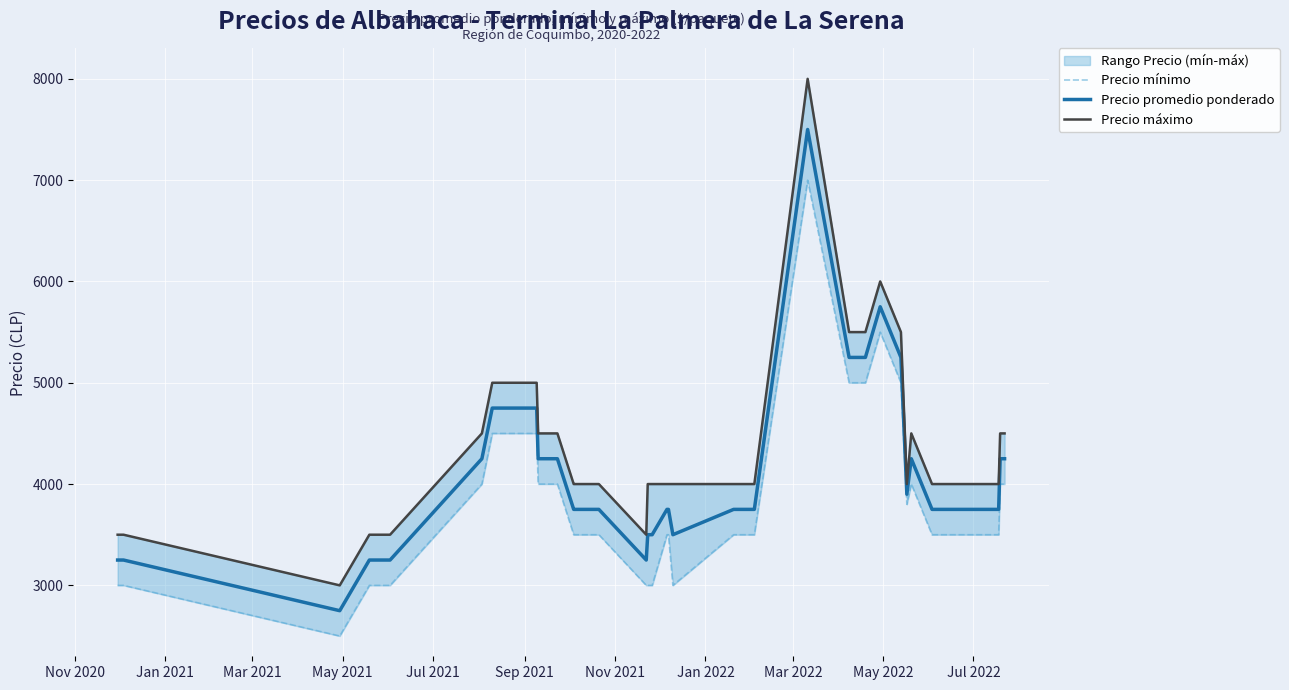

What is the highest value of the Precio promedio ponderado series?

7500